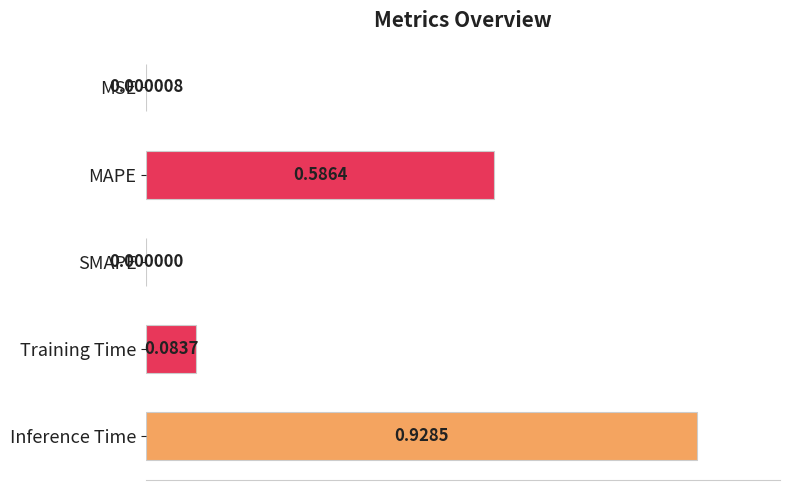

Where is the data nearest to the value 0?

SMAPE